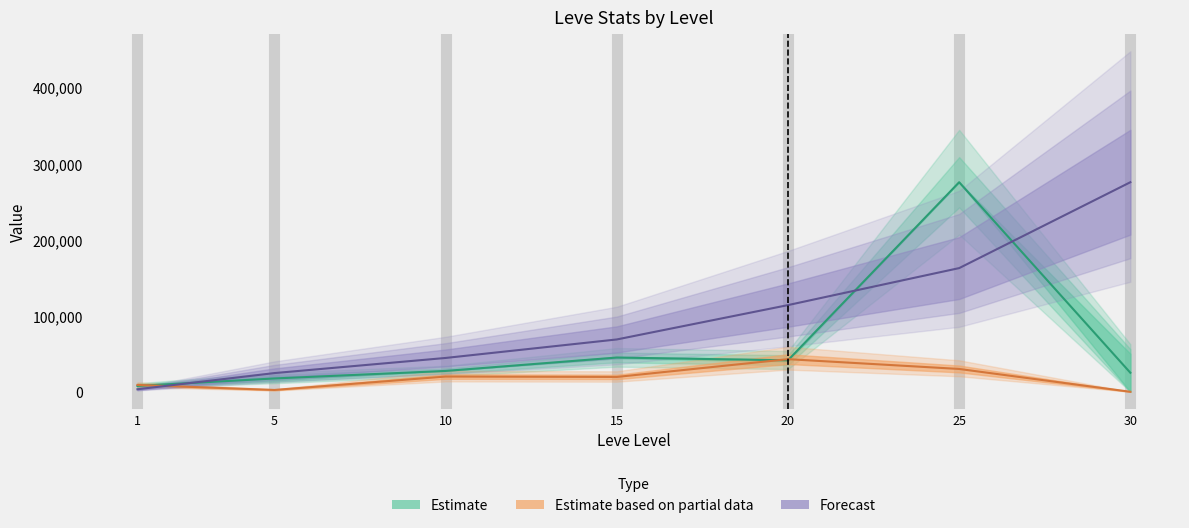

What is the value of the currentAveragePrice point at the 5th from the left?

41329.0